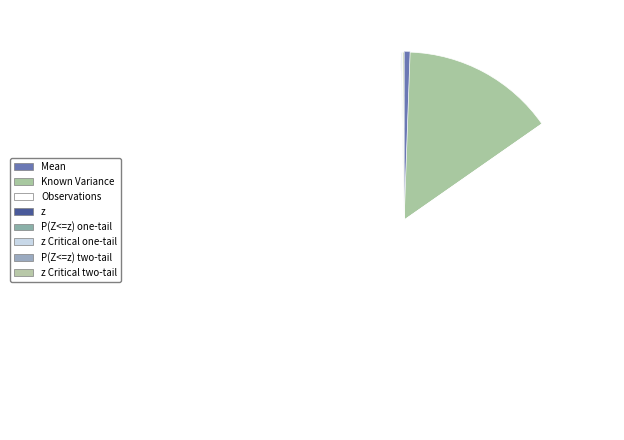

To the nearest percent, what is the difference between the largest and smallest slice percentages?

84%